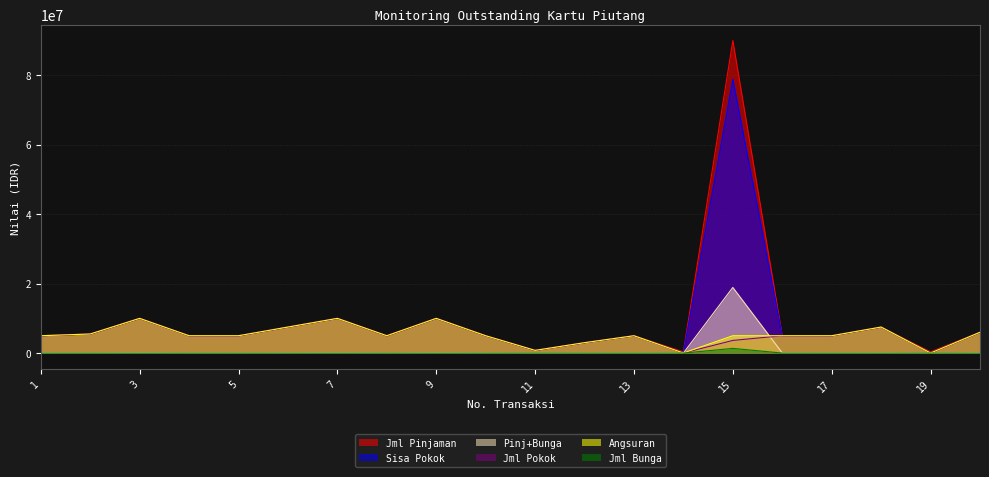

True or false: Jml Pinjaman has a value of 487494.0 at 11.

False